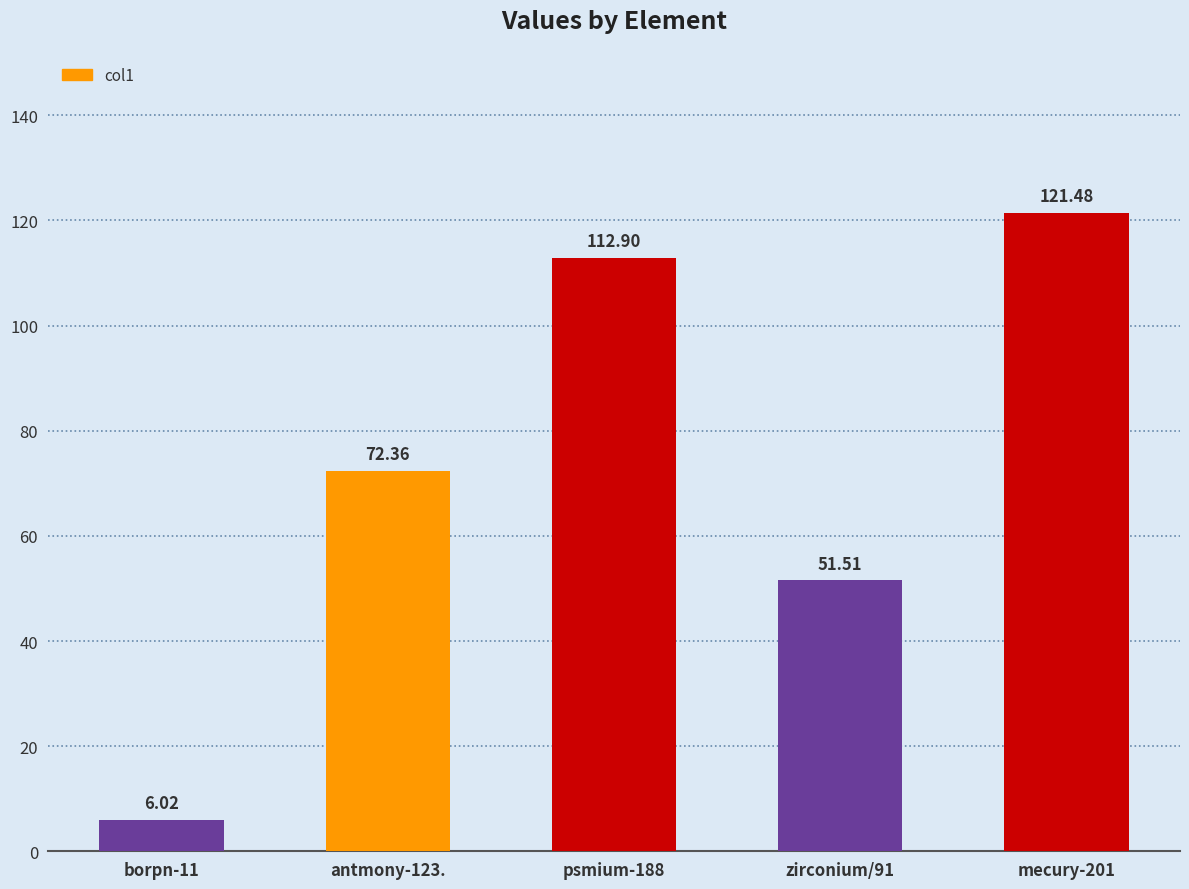

What is the greatest value displayed?

121.5